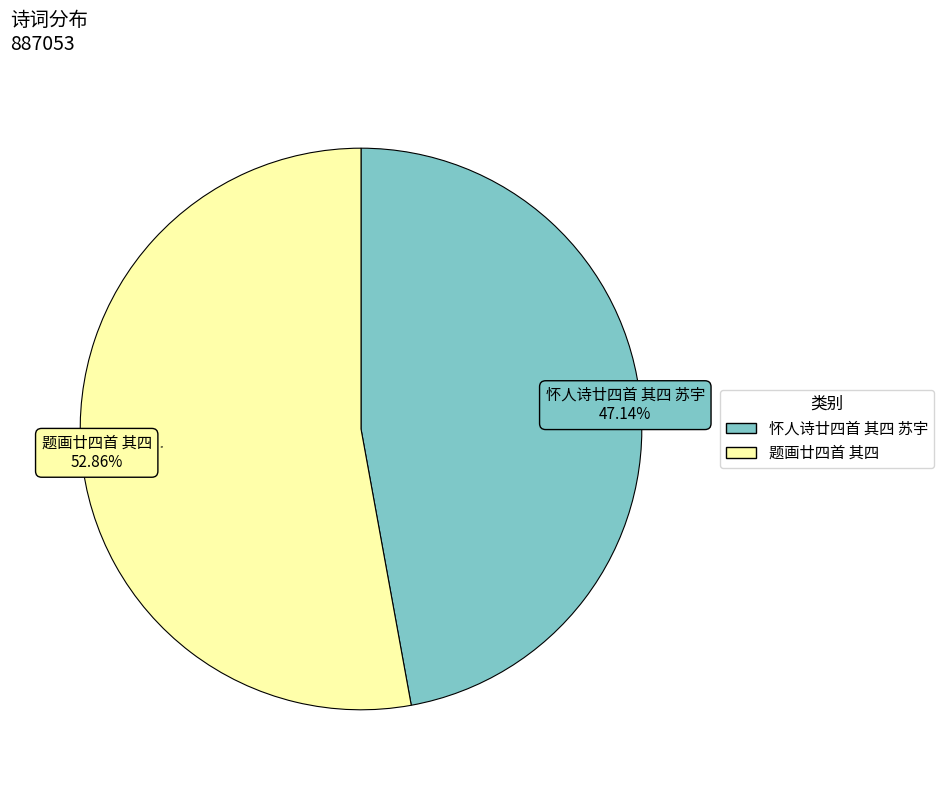

Which category has the biggest portion of the pie?

题画廿四首 其四